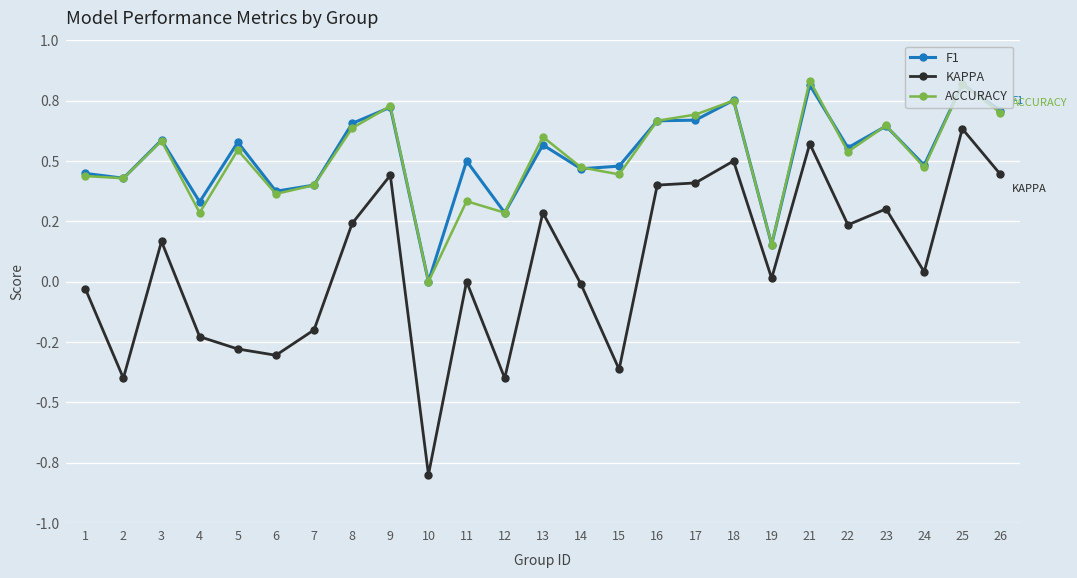

What are all the series names shown in the legend?

F1, KAPPA, ACCURACY